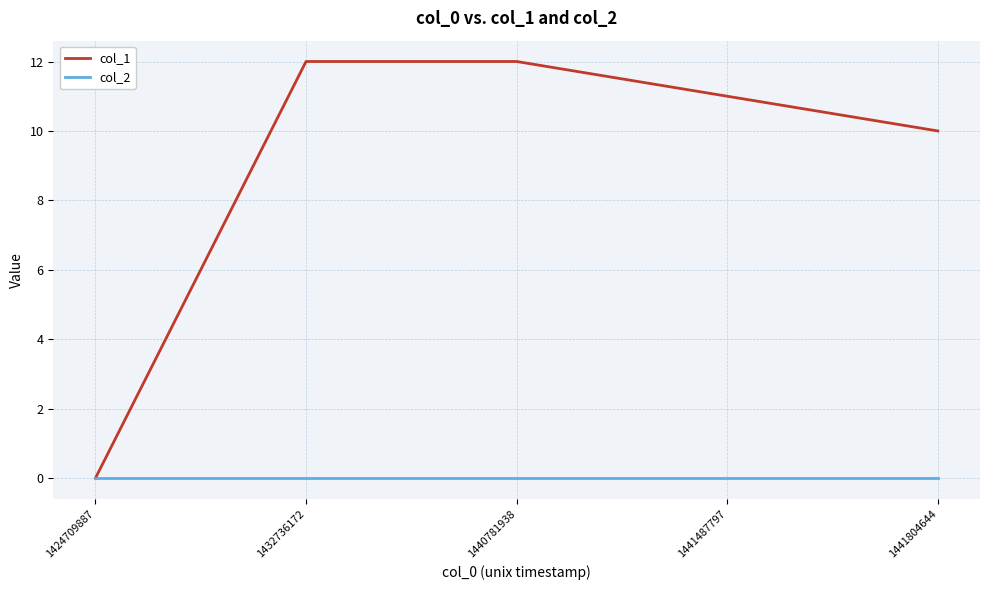

Is the value of col_1 at 1440781938 greater than the value of col_2 at 1441804644?

Yes